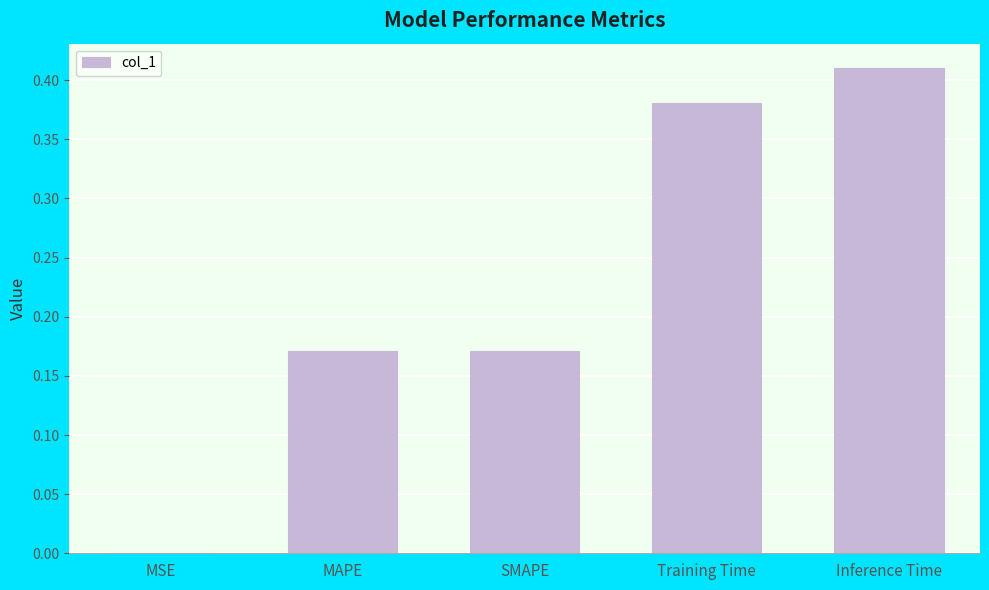

What is the sum of the values at MAPE and SMAPE?

0.3